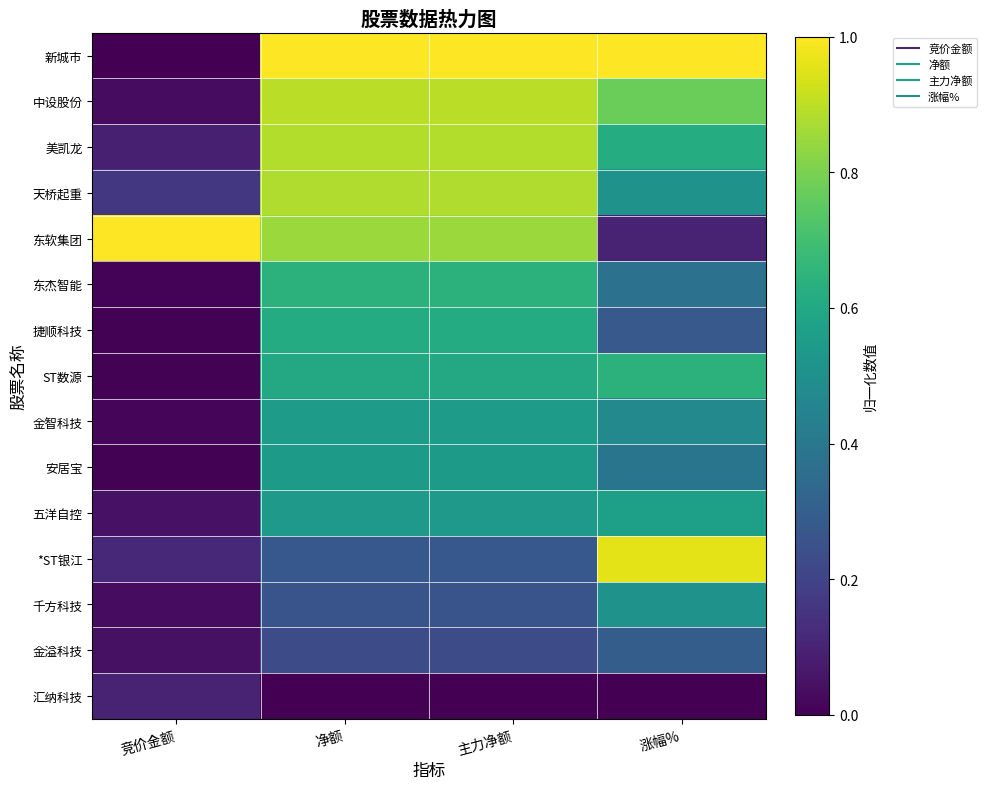

At which category is the sum across all series the highest?

净额